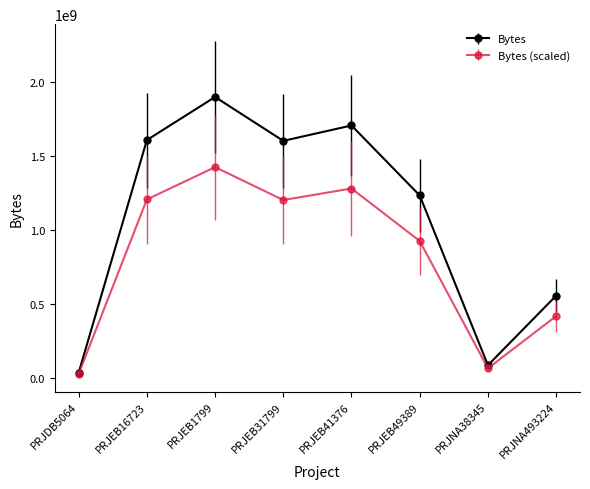

Rank the series by their average value, from lowest to highest.

Bytes (scaled), Bytes